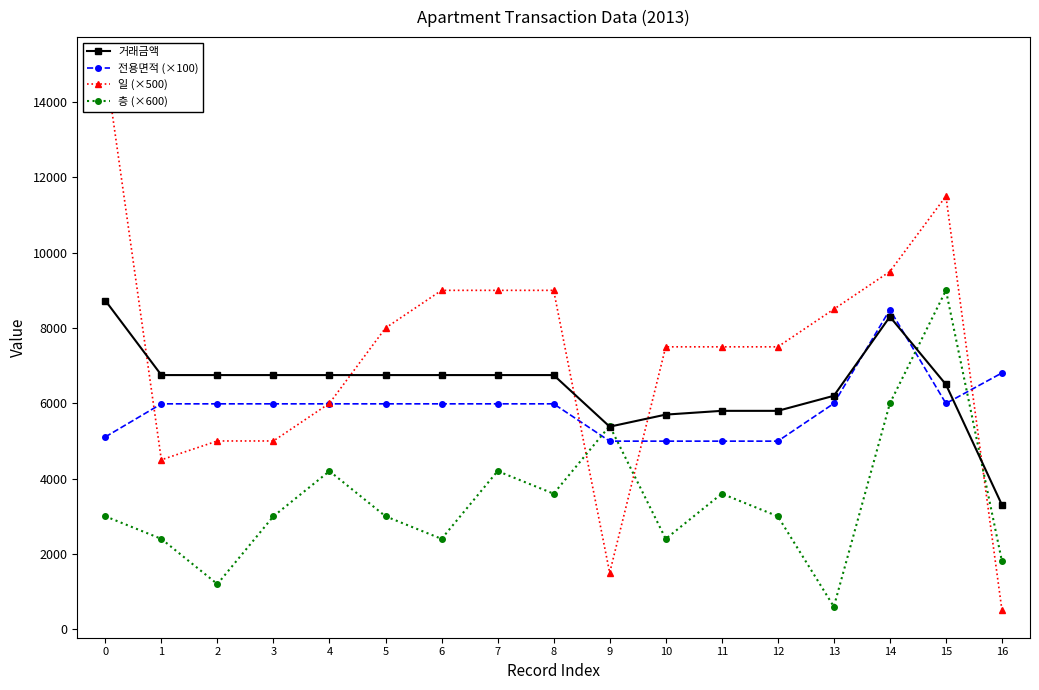

Does the chart display data point markers on the line(s)?

Yes